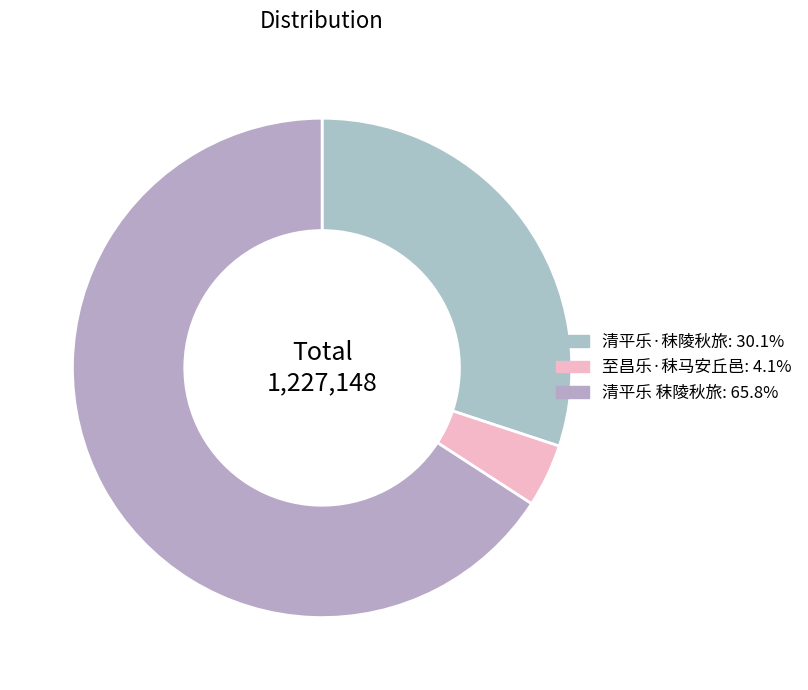

To the nearest percent, what is the difference between the largest and smallest slice percentages?

62%